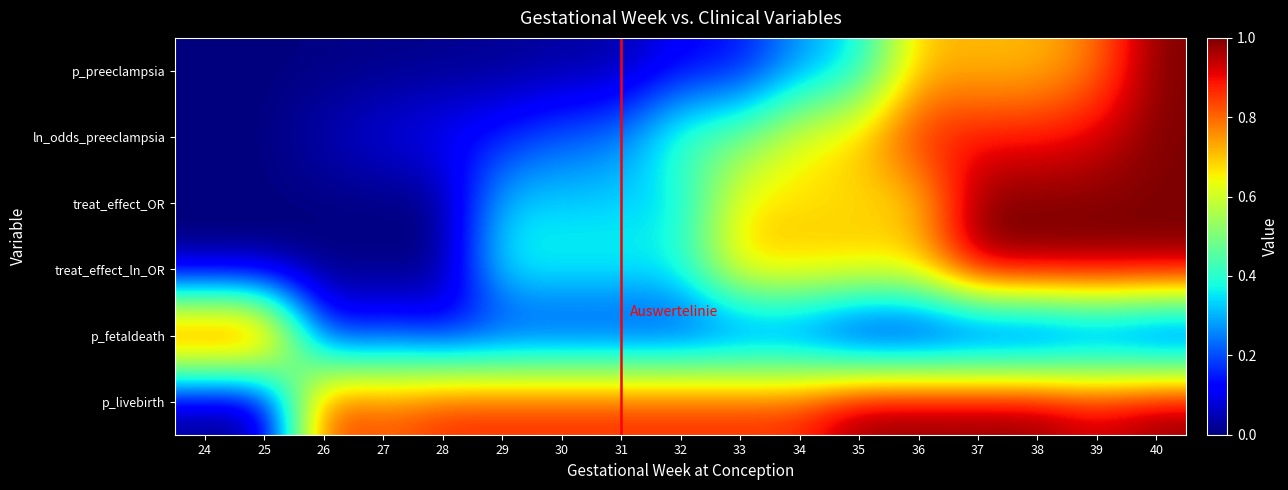

How many categories are shown in the chart?

17